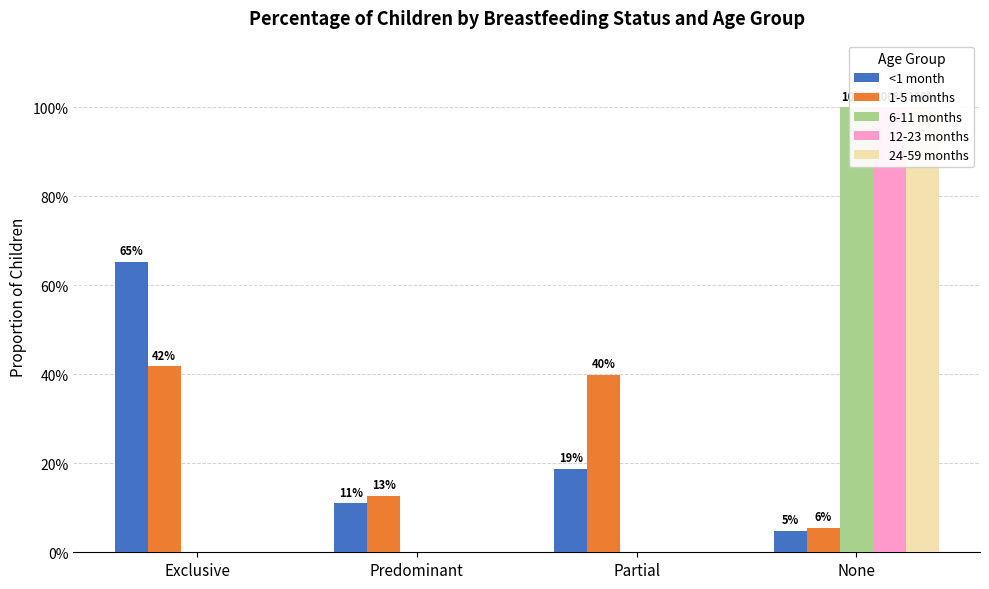

Are the bars grouped side by side (vs. stacked)?

Yes